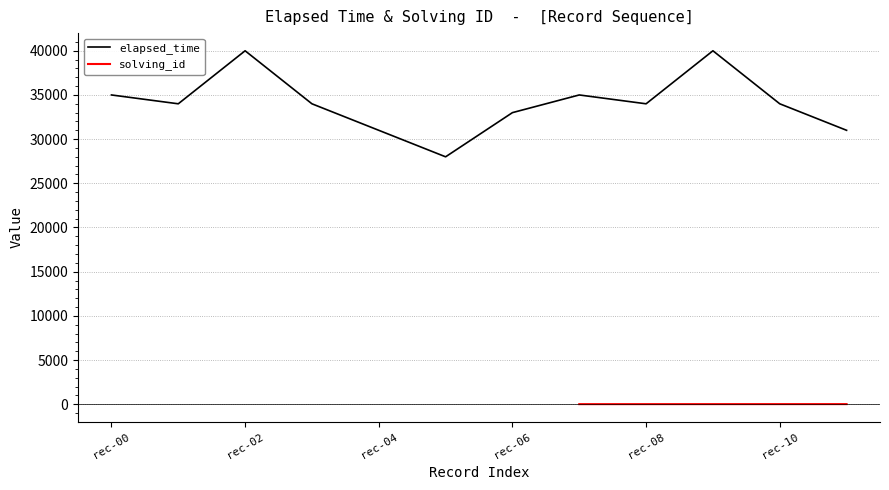

True or false: elapsed_time has a value of 35000 at rec-00.

True